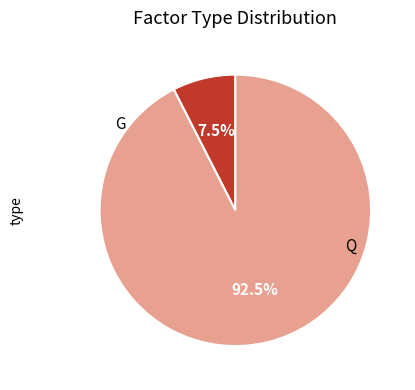

Is there a majority slice in this chart?

Yes